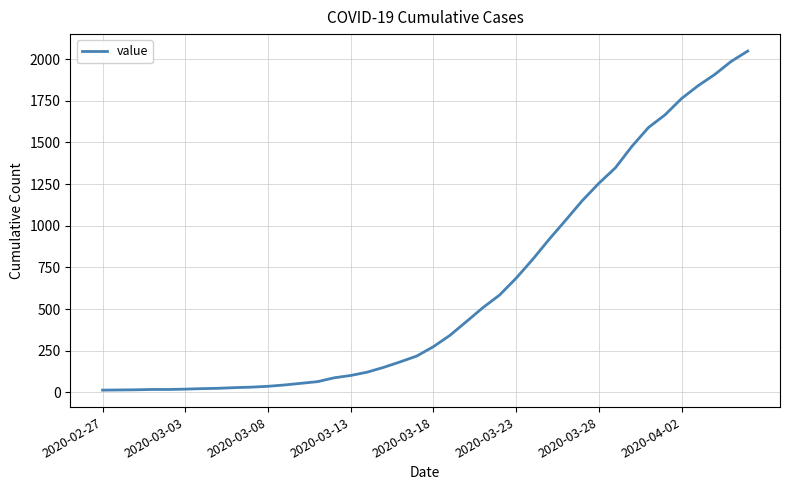

What is the difference between the maximum and minimum values?

2036